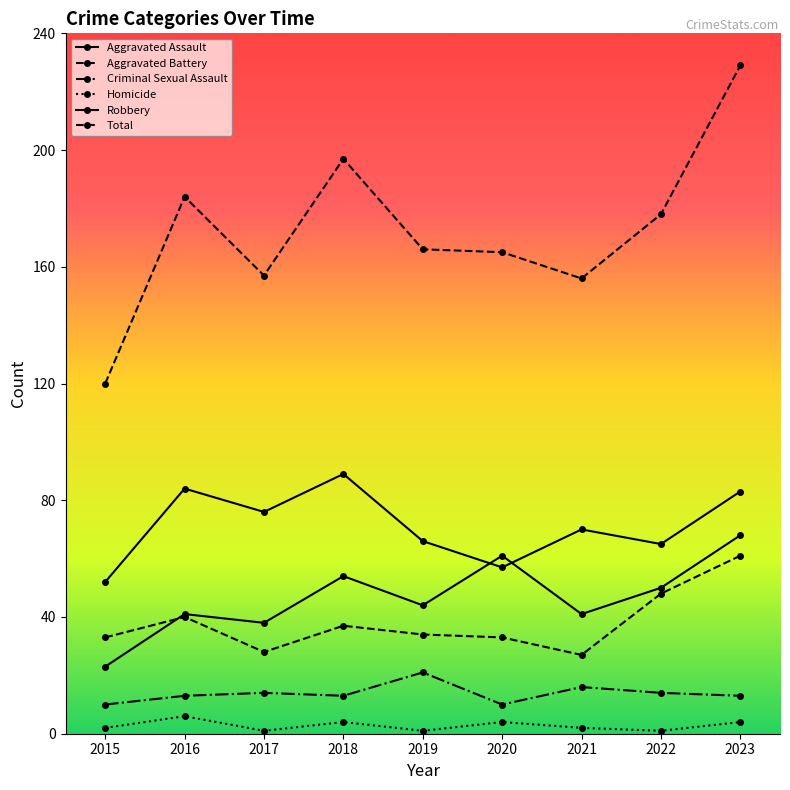

How many data points in Aggravated Assault are less than 44?

4